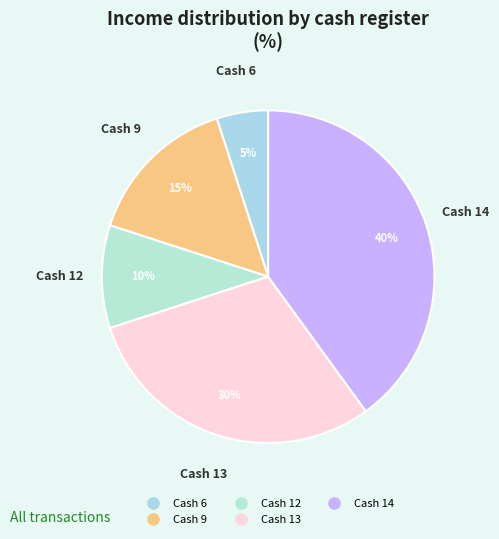

Which slice is the smallest?

5